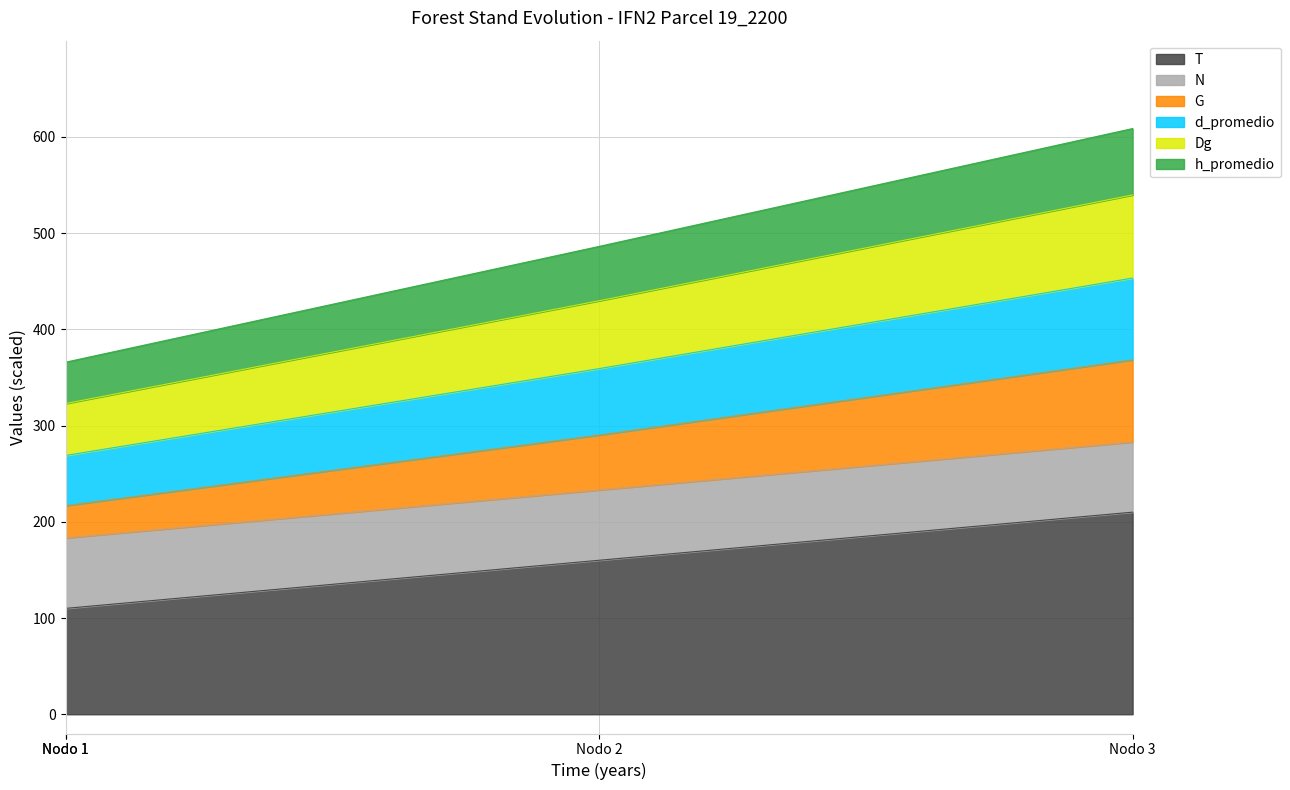

True or false: Dg has more than 2 interior local peaks.

False